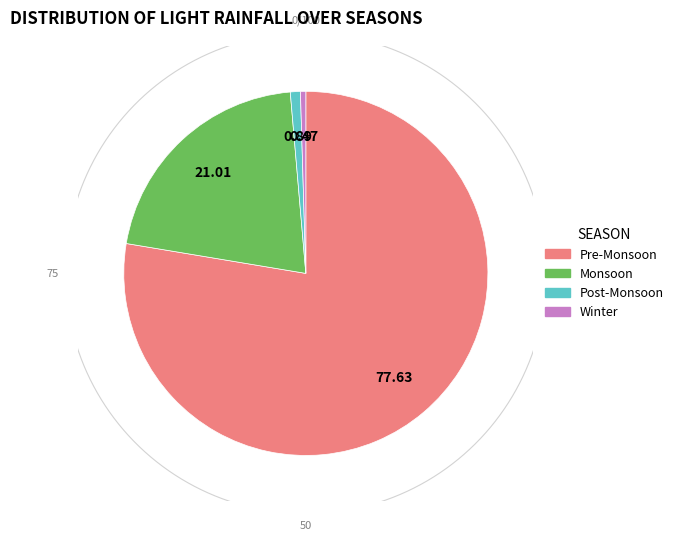

Is it true that 6 is 21% of the pie?

True